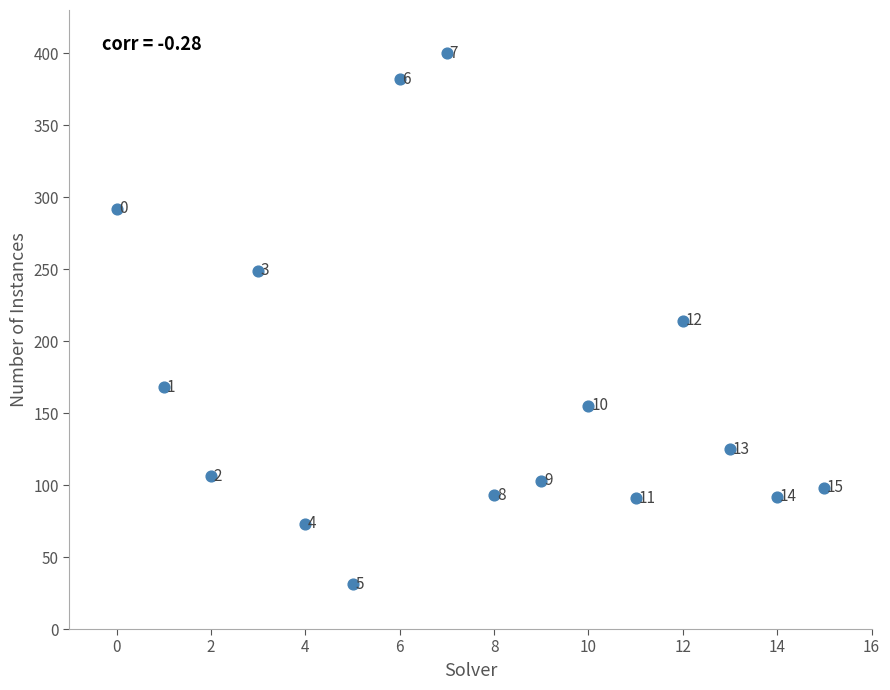

What is the range of Y values (max minus min)?

369